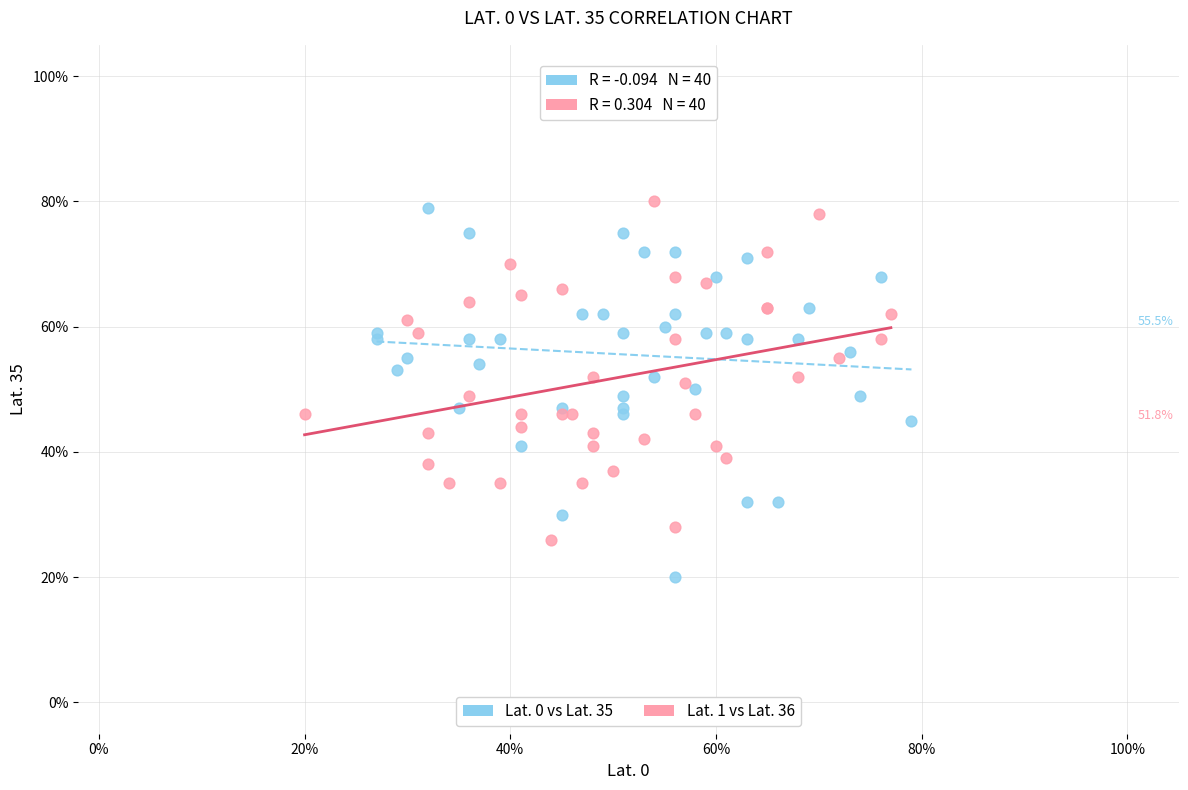

What are all the series names shown in the legend?

Lat. 0 vs Lat. 35, Lat. 1 vs Lat. 36